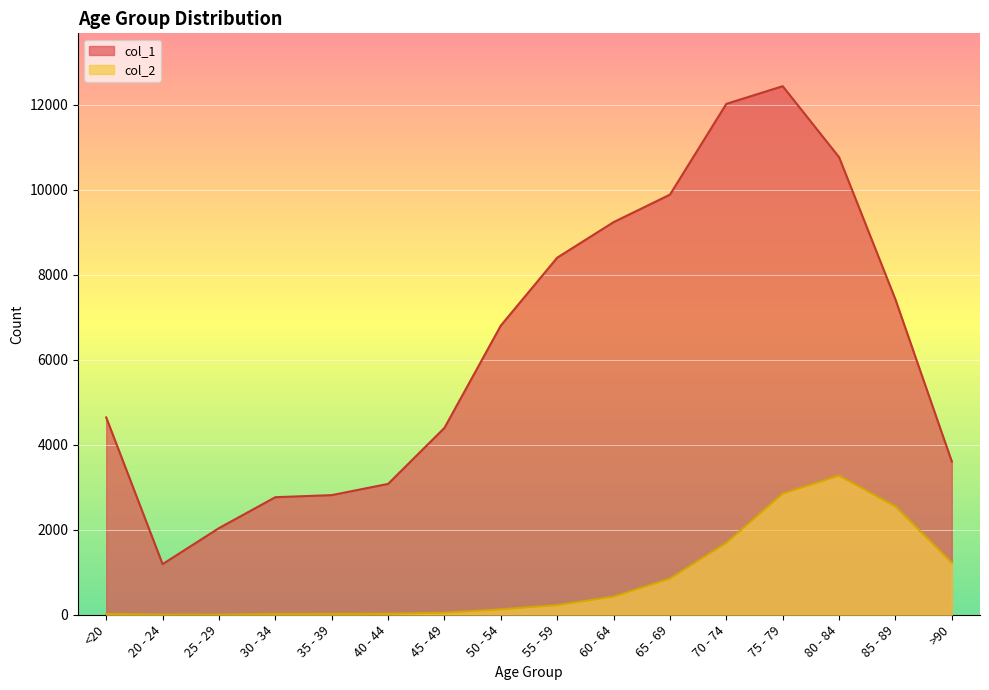

Which category has the highest value across all series?

75 - 79